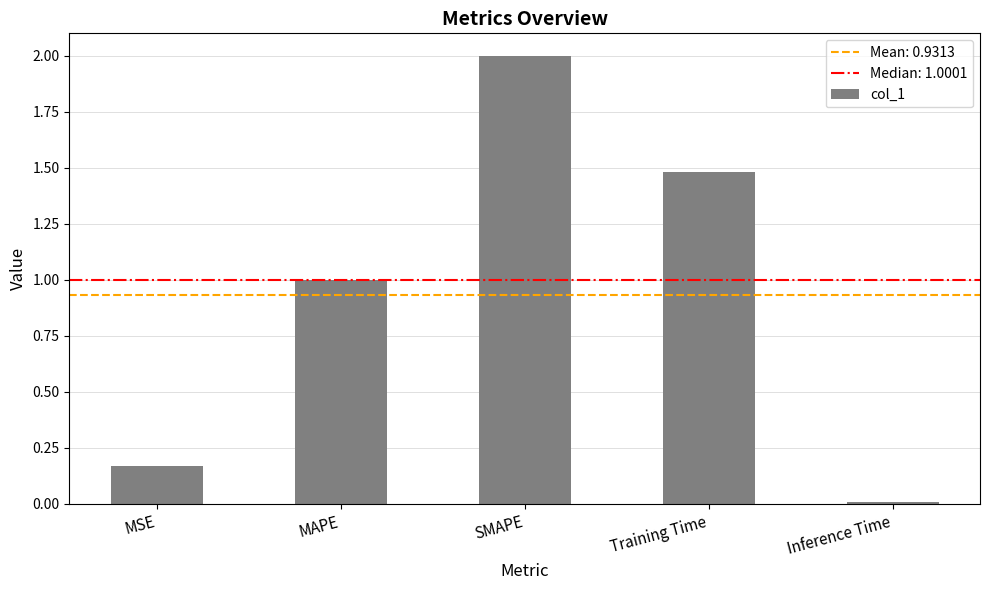

What is the change in value from SMAPE to Inference Time?

-2.0